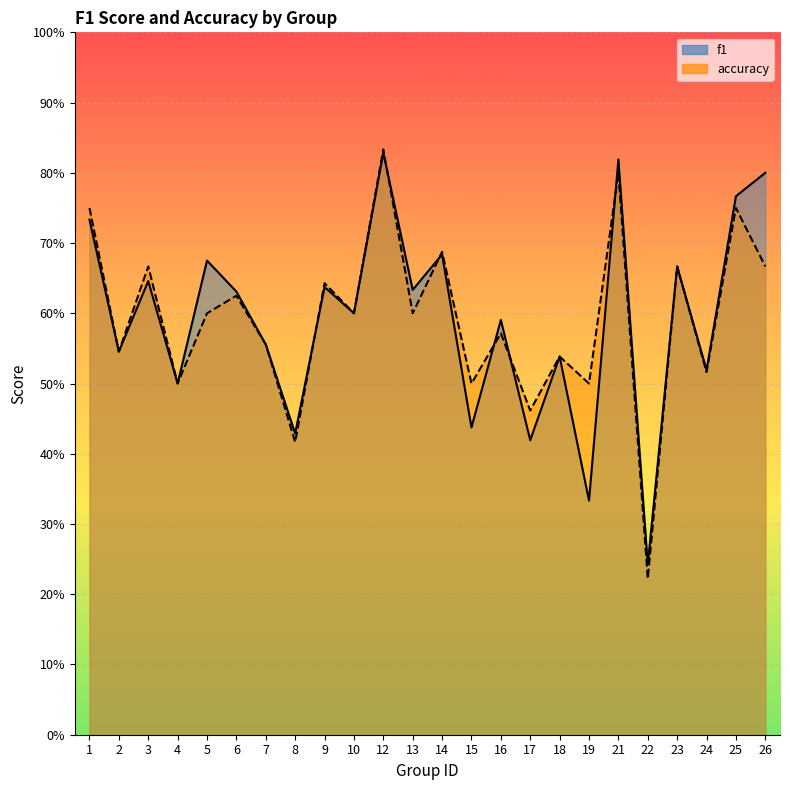

What is the smallest value displayed?

0.2